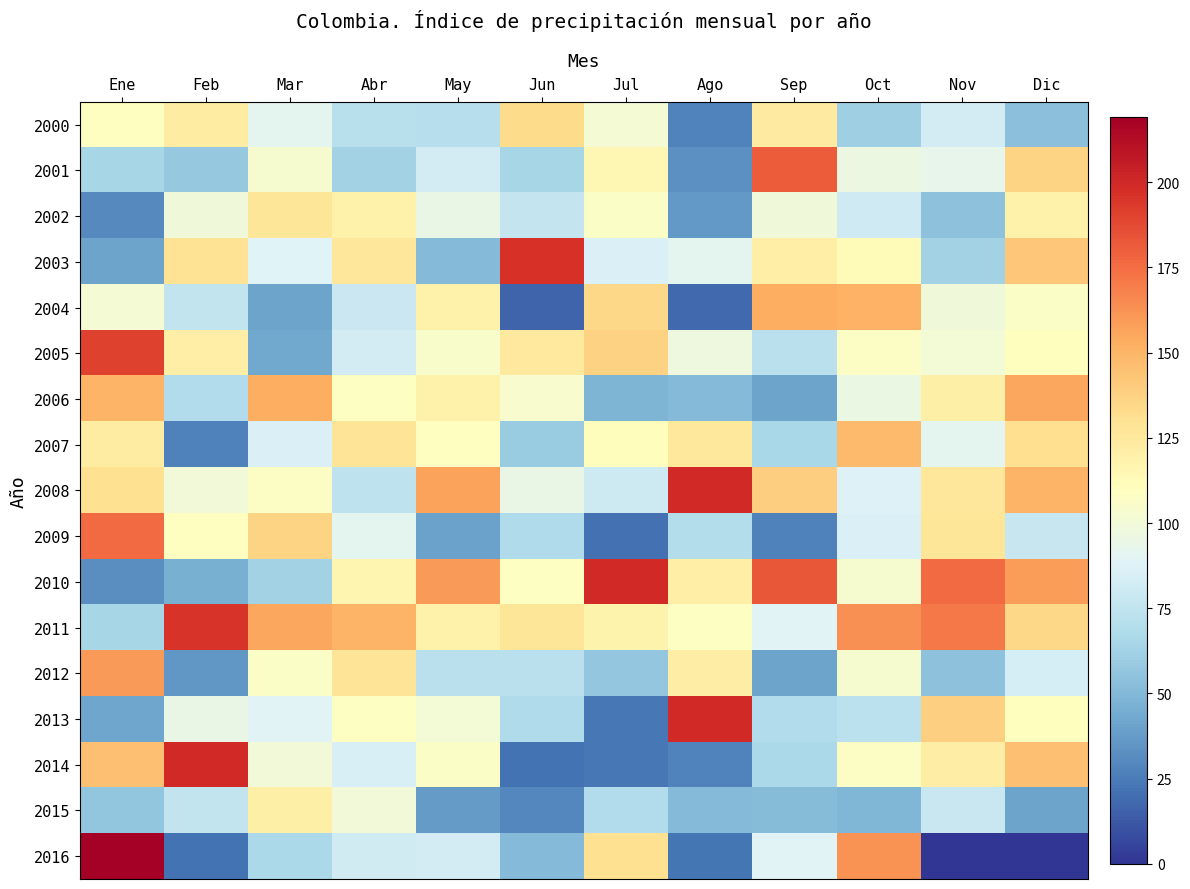

What is the spread (max minus min) of values at Dic?

158.5